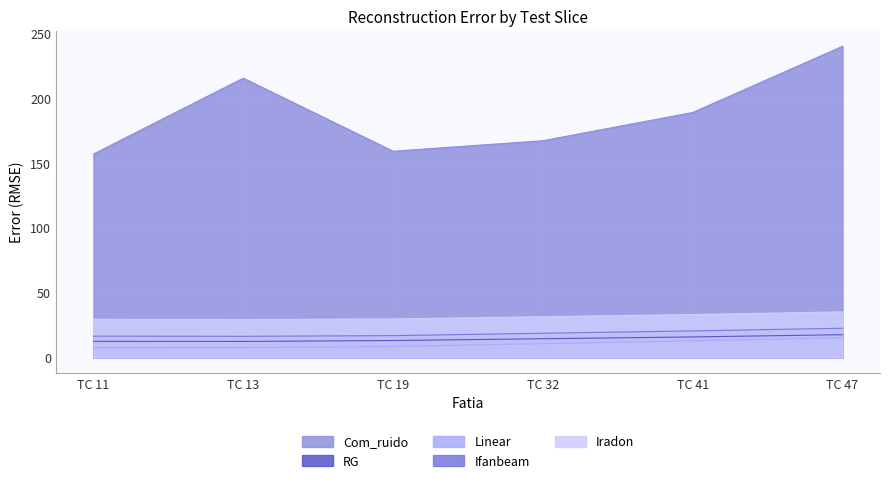

At which category does the chart reach its minimum across all series?

TC 11